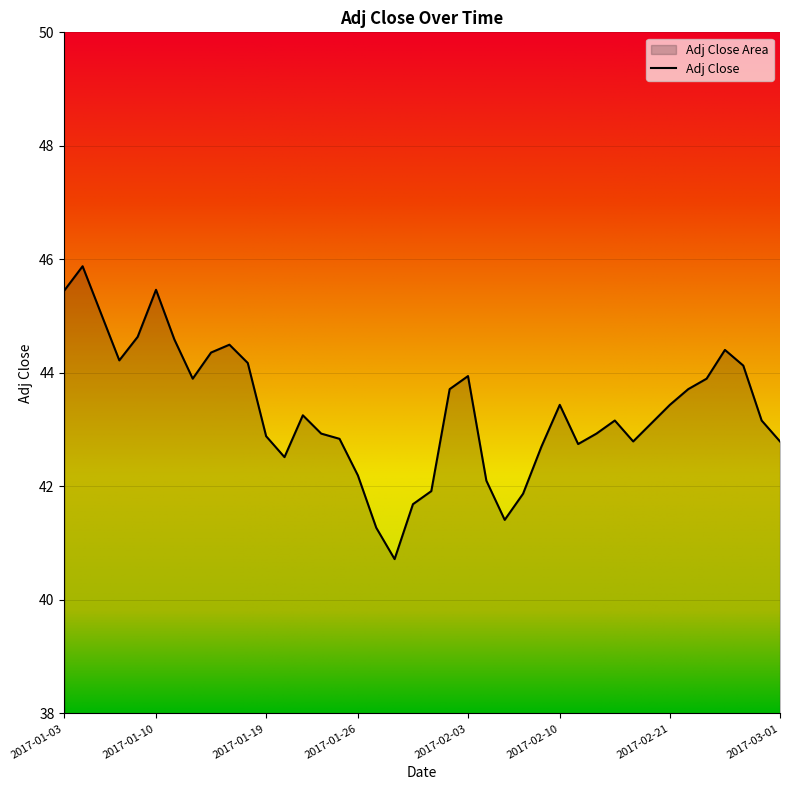

What is the change in value from 2017-01-06 to 2017-02-17?

-1.1